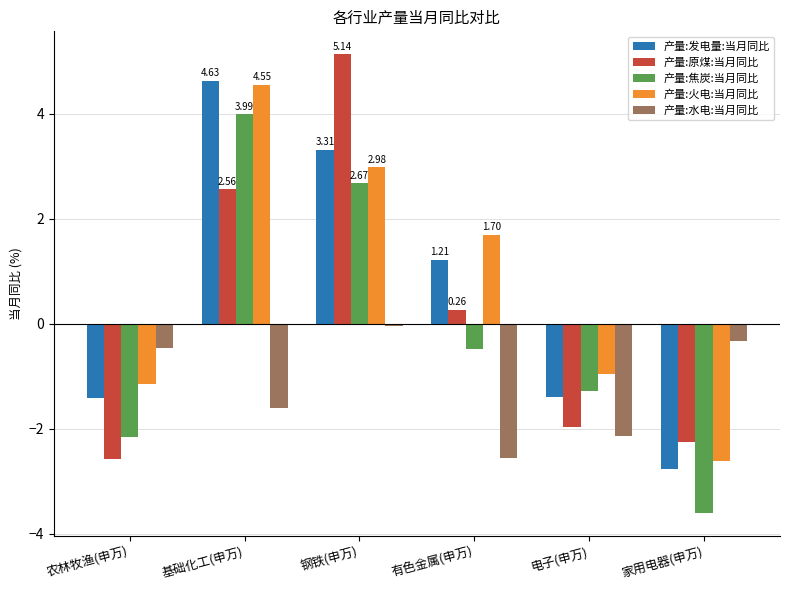

What is the lowest value of the 产量:发电量:当月同比 series?

-2.8